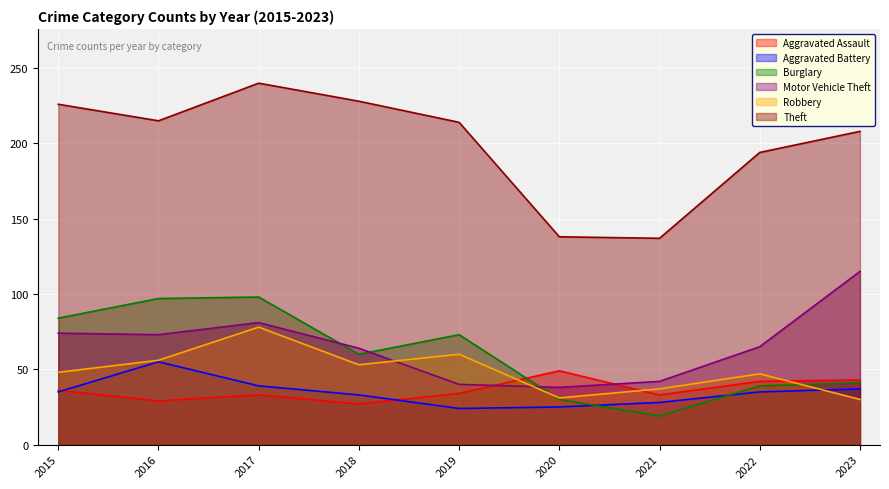

What is the difference between the maximum and minimum values in the Aggravated Assault series?

22